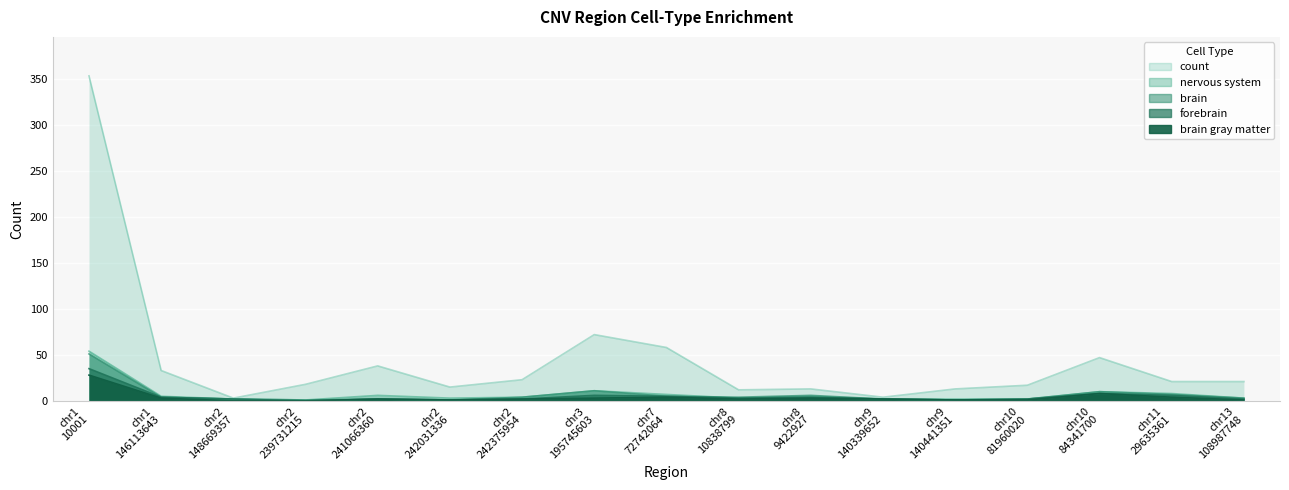

Where is nervous system nearest to the value 27?

chr3 195745603